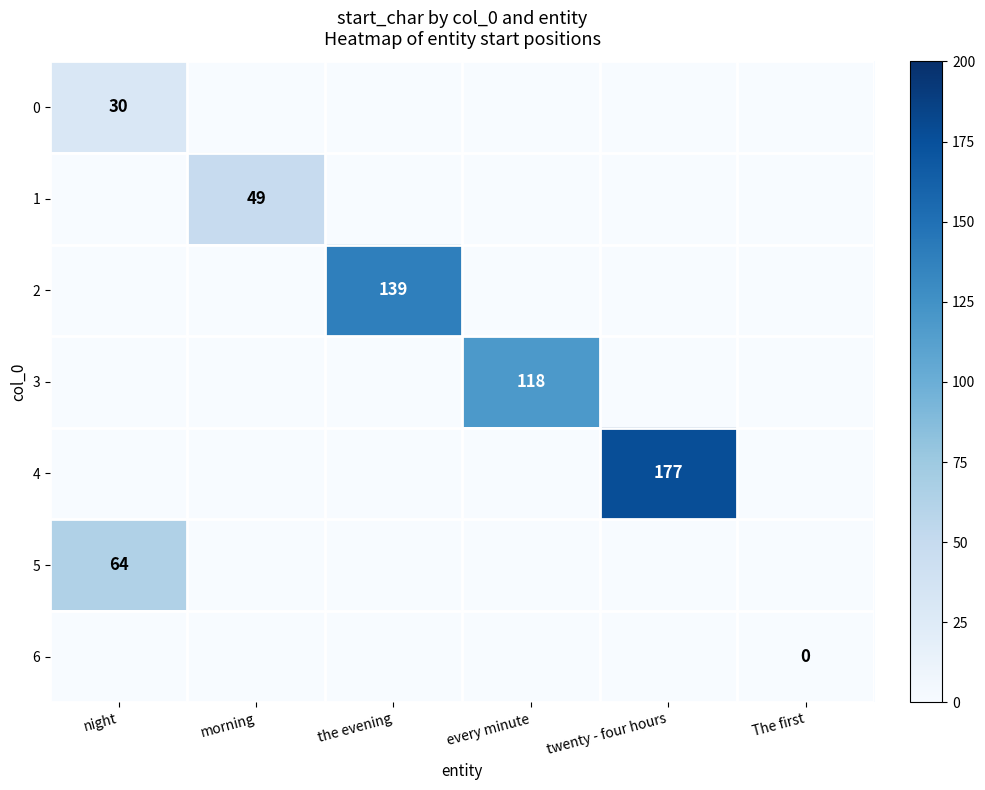

The 1 series shows 49 at morning. True or false?

True